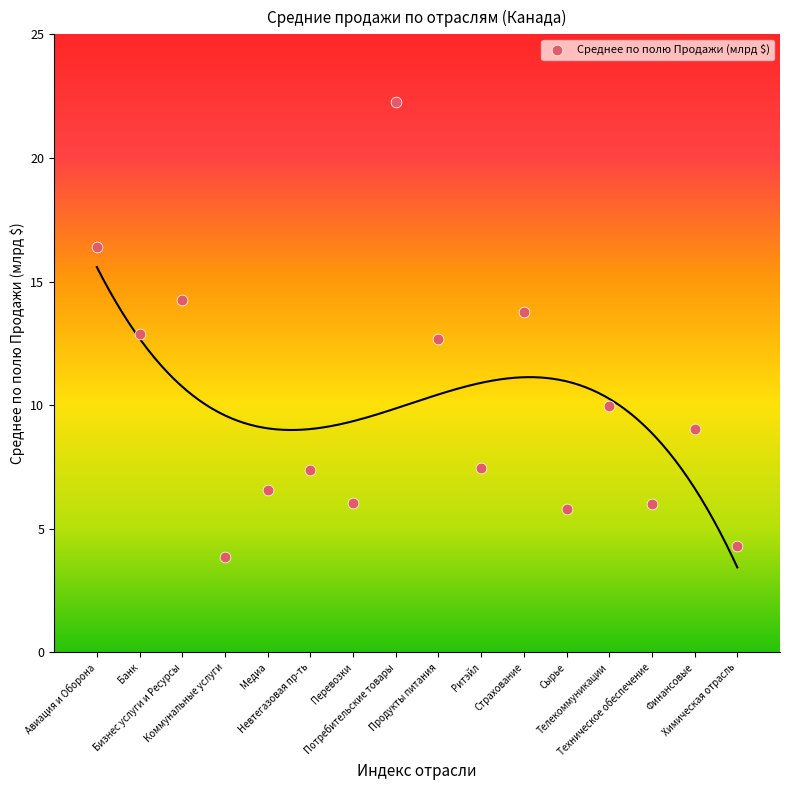

What is the range of Y values (max minus min)?

18.4